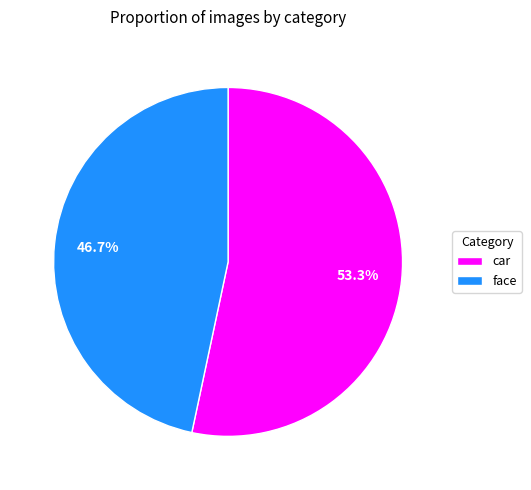

To the nearest percent, what is the difference between the largest and smallest slice percentages?

7%